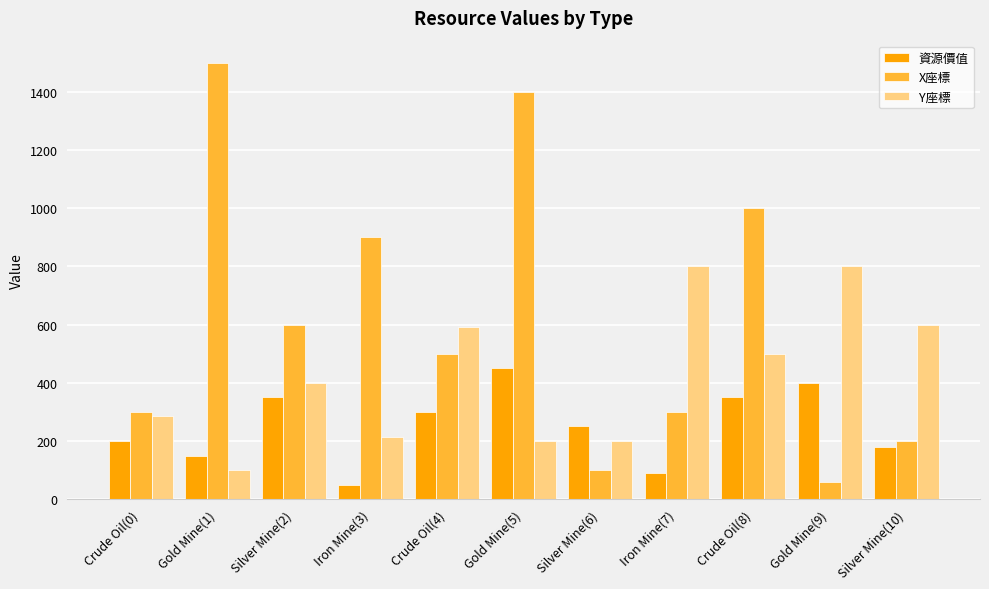

List the series in order of their peak value, lowest first.

資源價值, Y座標, X座標